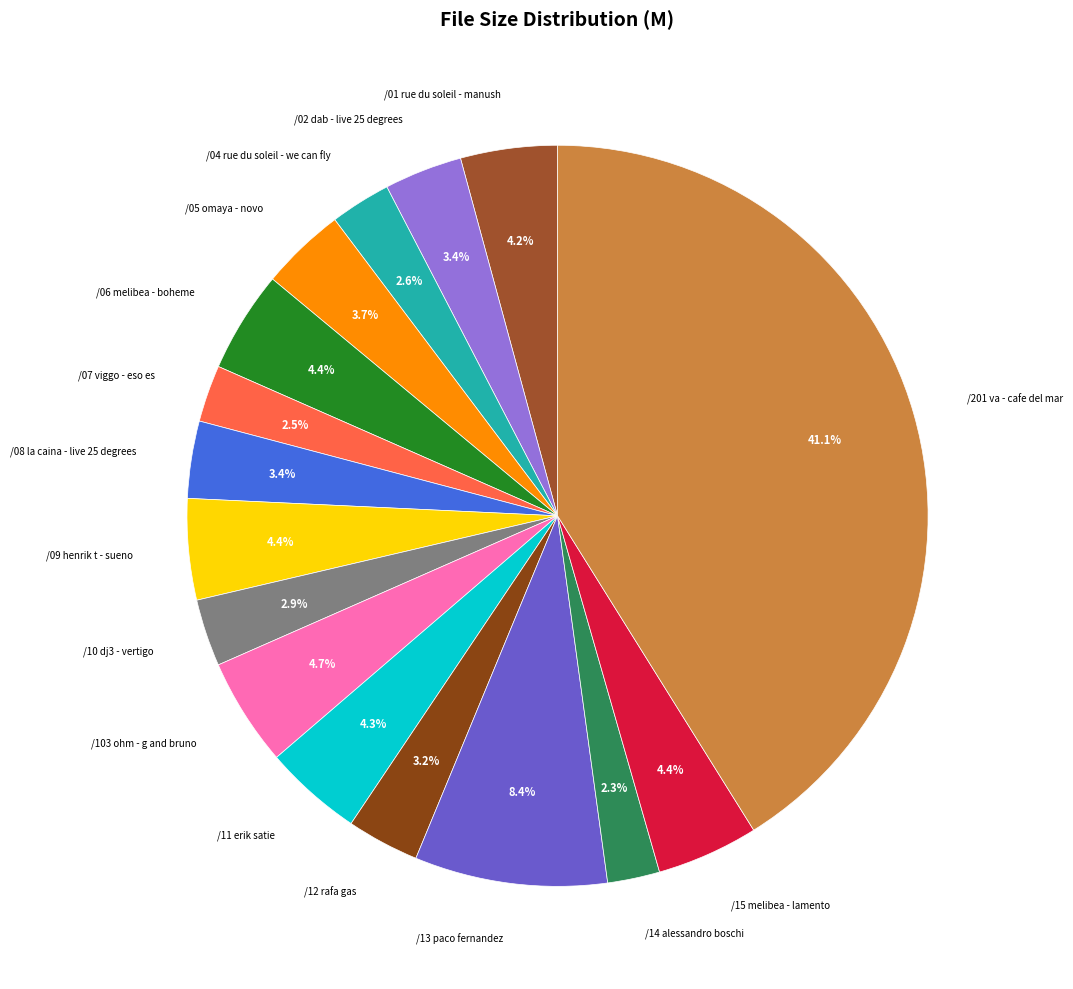

How many segments does this pie chart have?

16